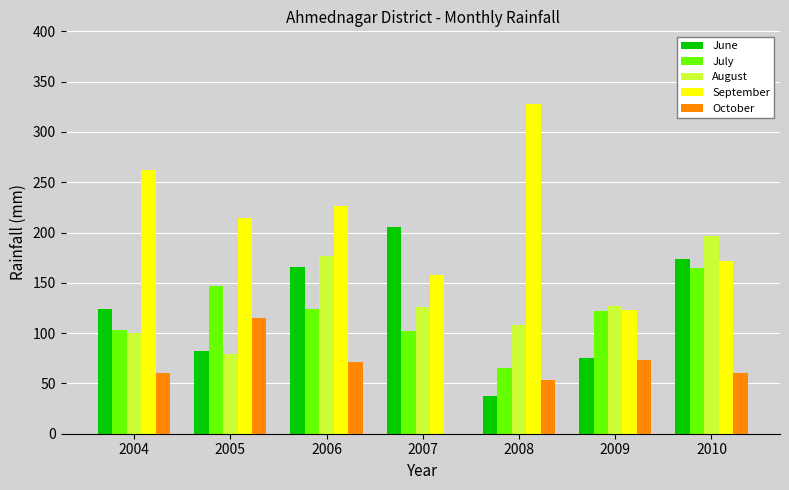

Which series has the widest spread of values?

September